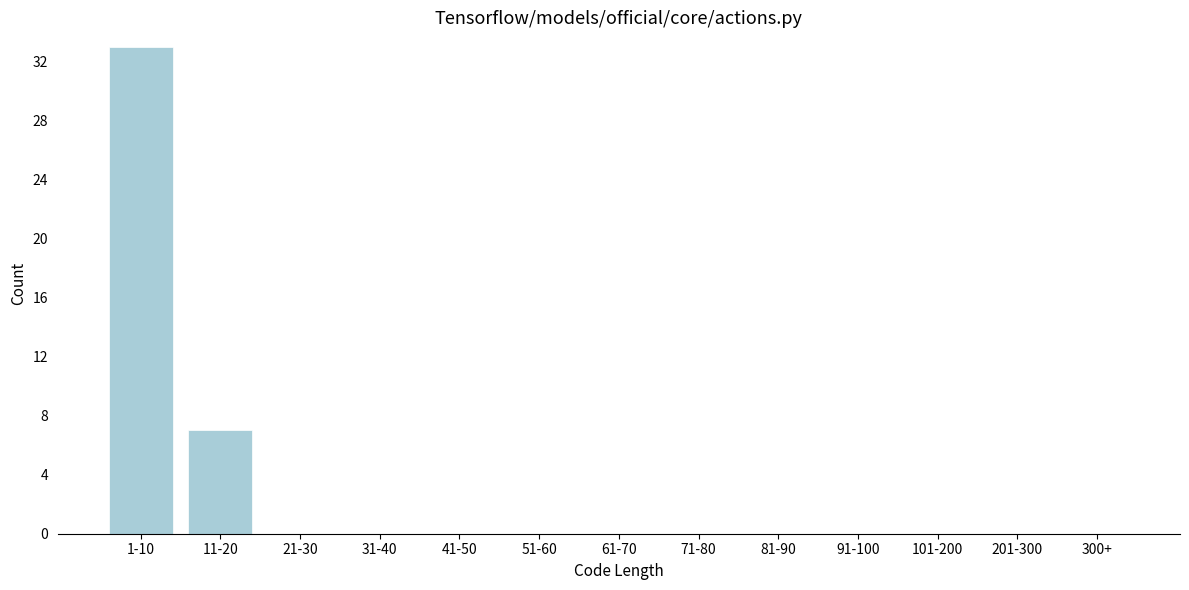

Reading left to right, transcribe all the data shown in this chart.

1-10=33	11-20=7	21-30=0	31-40=0	41-50=0	51-60=0	61-70=0	71-80=0	81-90=0	91-100=0	101-200=0	201-300=0	300+=0